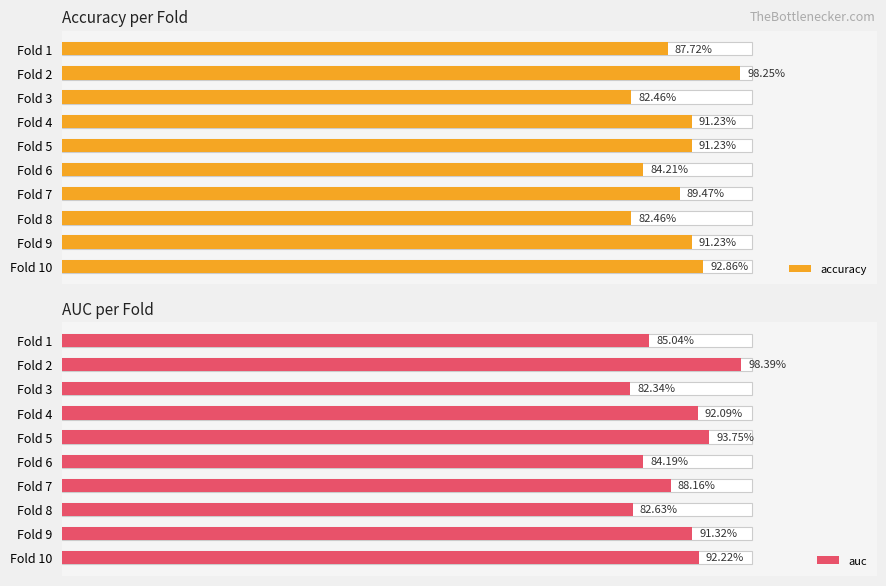

What is the difference between the second highest and minimum values in the auc series?

0.1